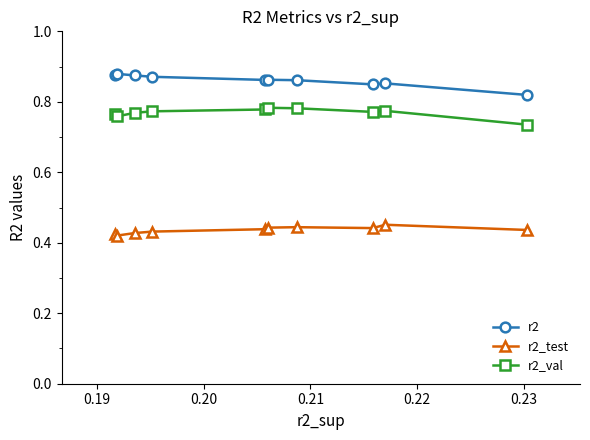

Which series has the largest total across all categories?

r2